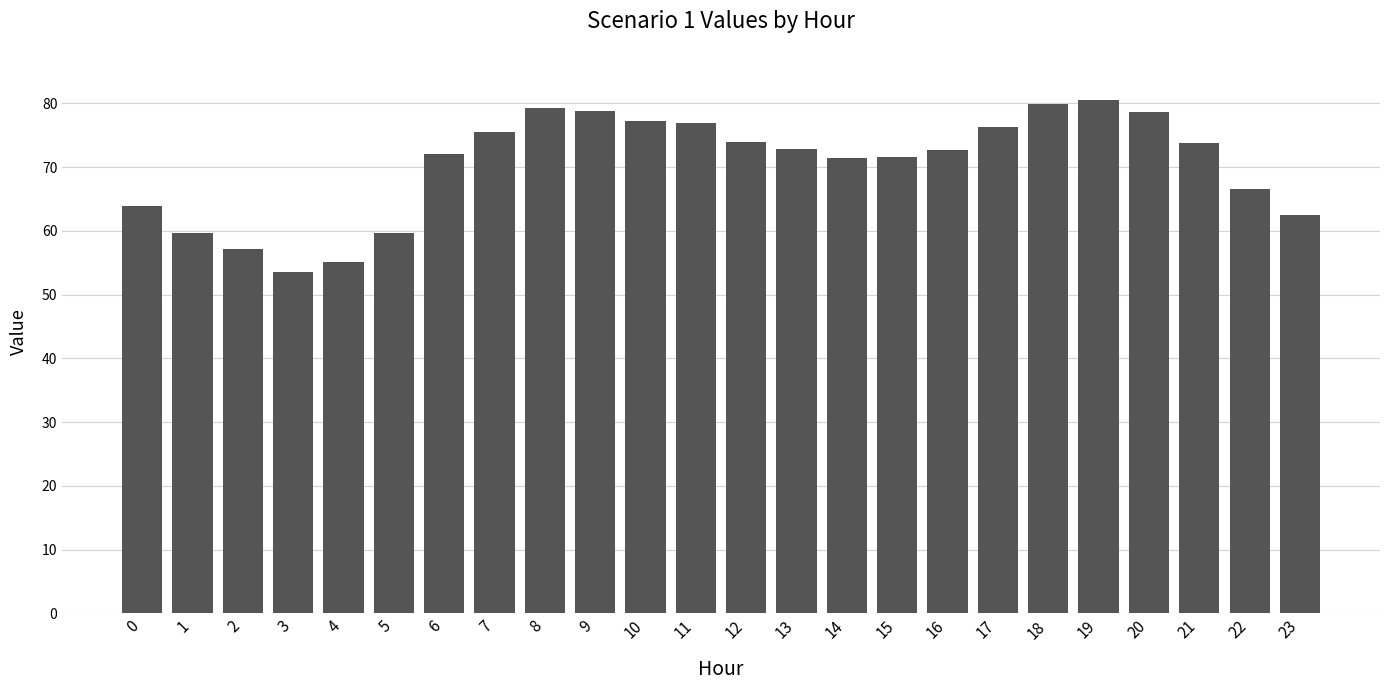

Approximately how many times larger is the value at 23 compared to 21?

0.8